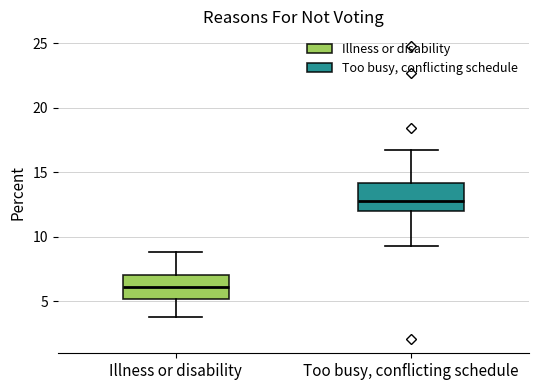

Reading left to right, read every box against the y-axis: the position of its median line, the range the box covers, and the ends of its whiskers. The values are not printed on the chart, so give them approximately, as read against the axis.

Illness or disability: median 6.0, box 5.0 to 7.0, whiskers 4.0 to 9.0
Too busy, conflicting schedule: median 13.0, box 12.0 to 14.0, whiskers 9.5 to 16.5